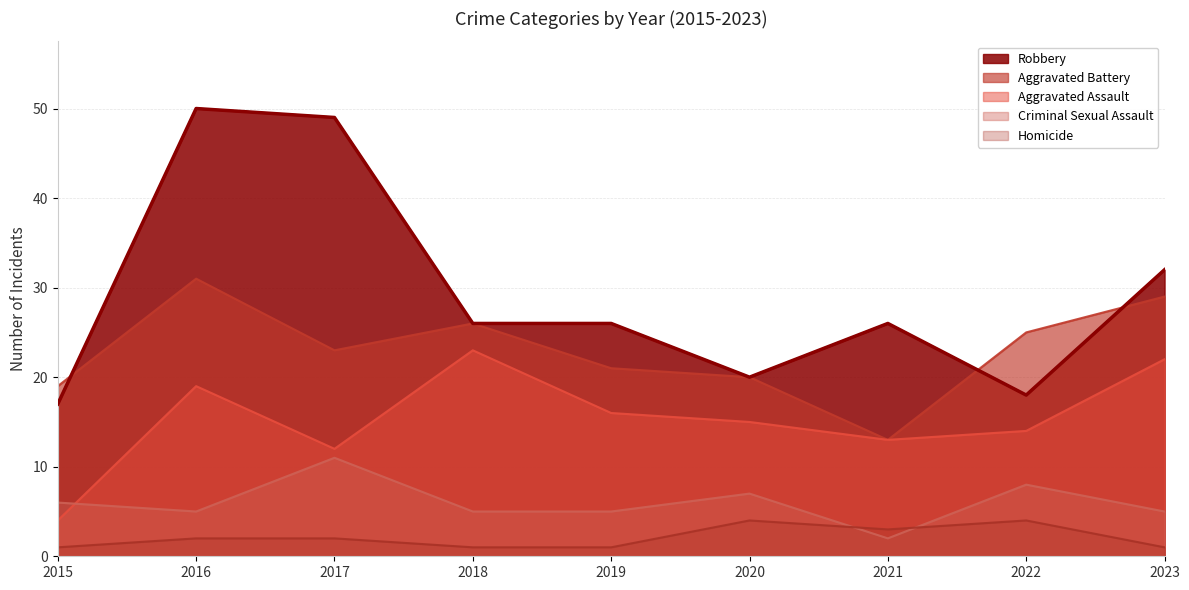

What is the sum of all Aggravated Battery values?

207